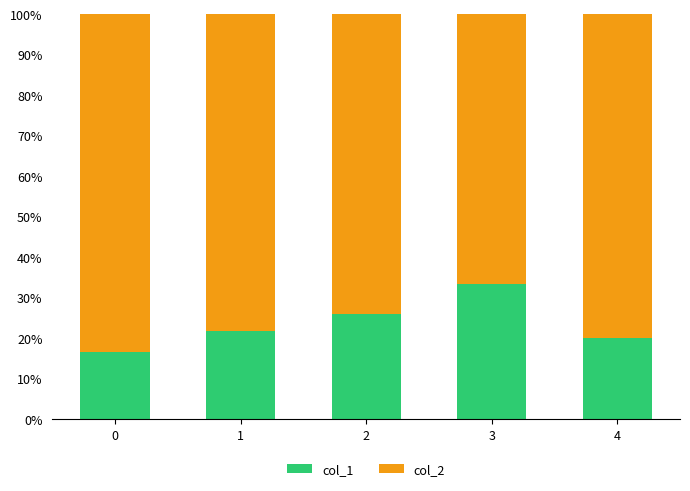

Where is col_1 nearest to the value 24?

2